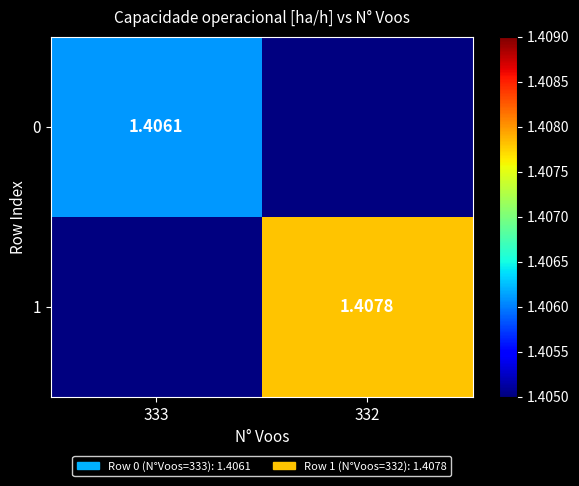

List the labels in order of 0 value, largest first.

333, 332